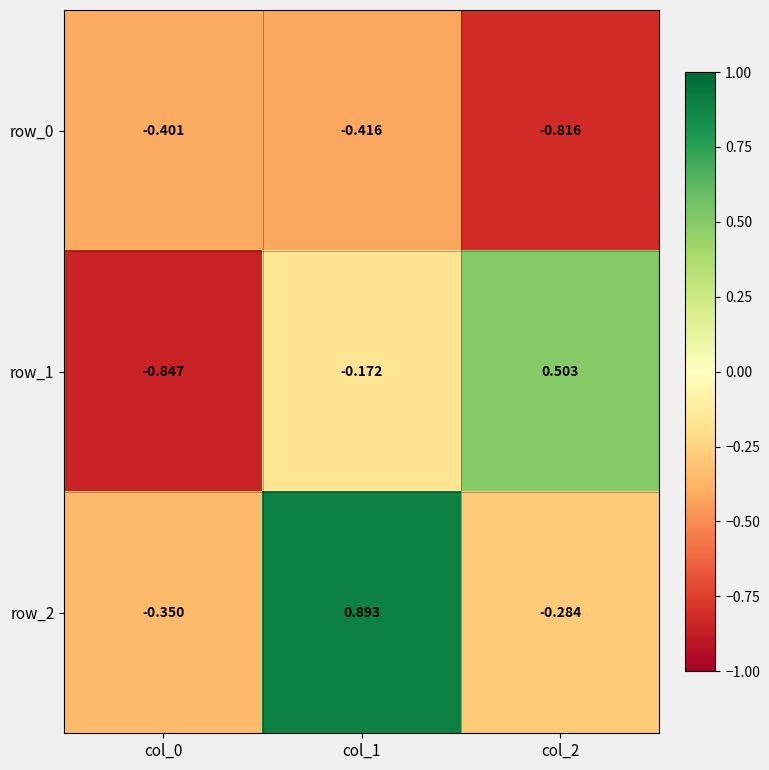

List the series in order of their overall mean, lowest first.

row_0, row_1, row_2